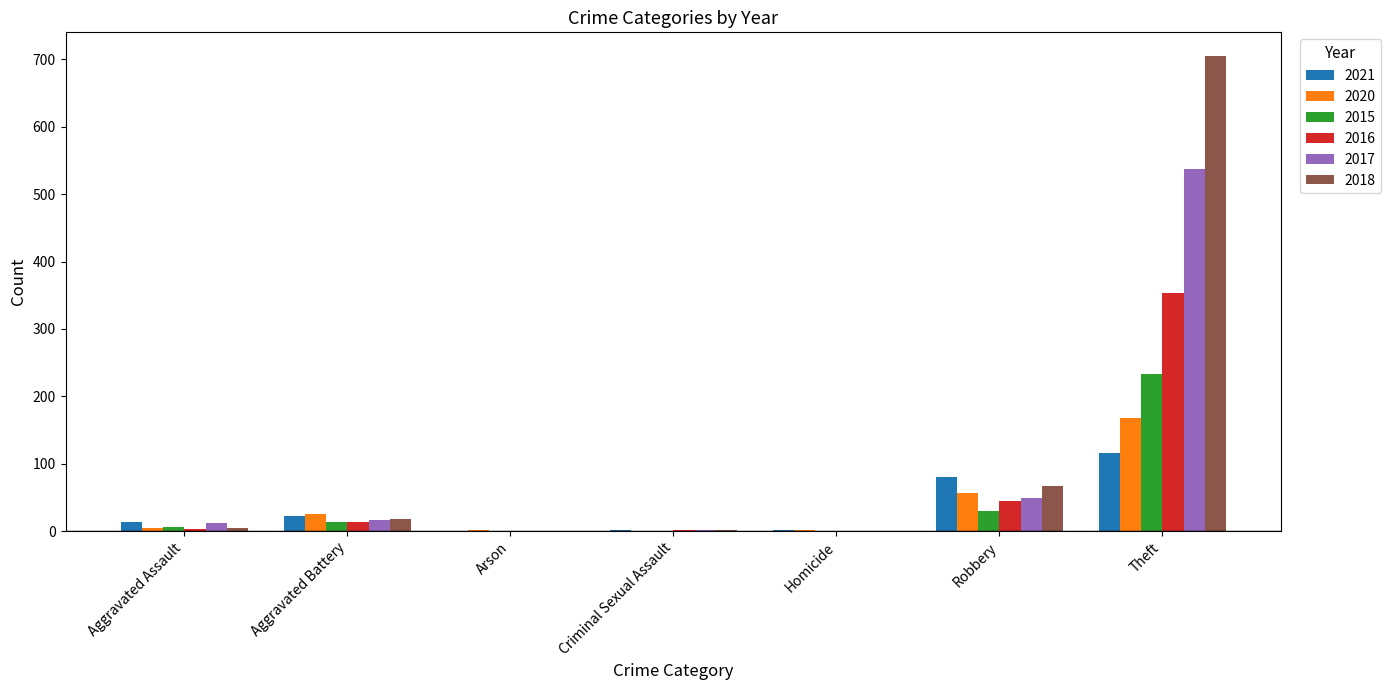

What is the greatest value displayed?

705